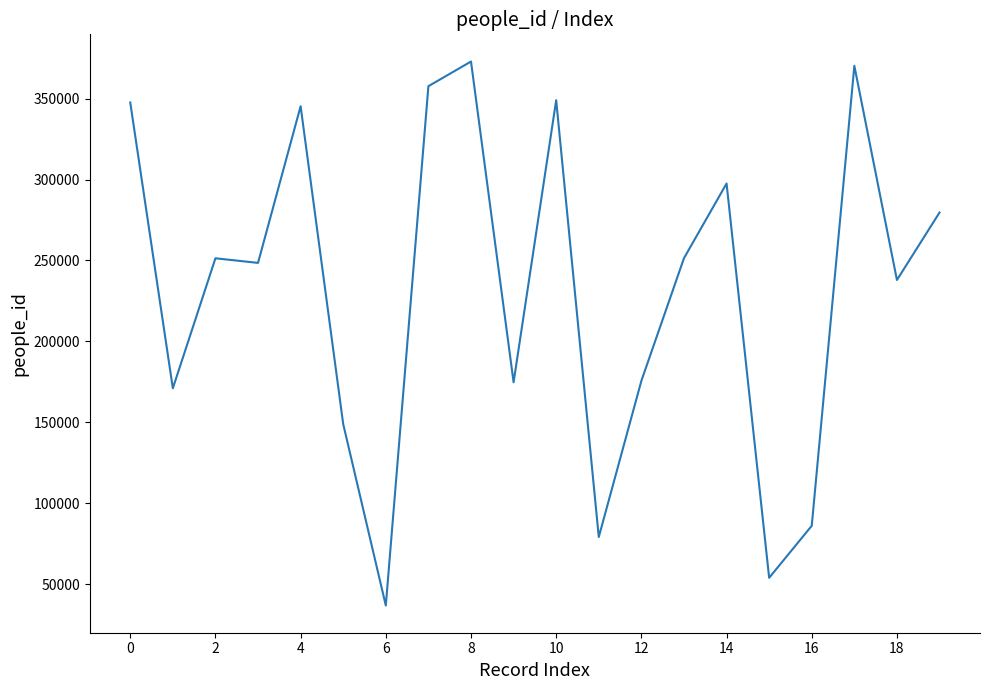

What is the maximum value shown in the chart?

372918